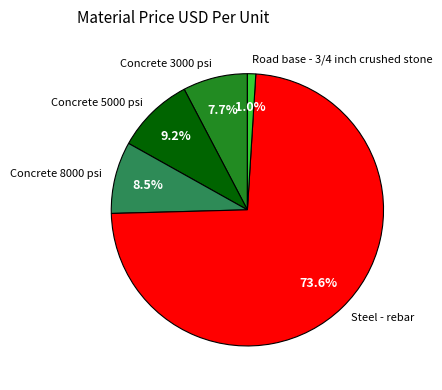

To the nearest percent, what is the difference between the Concrete 3000 psi and Road base - 3/4 inch crushed stone slice percentages?

7%